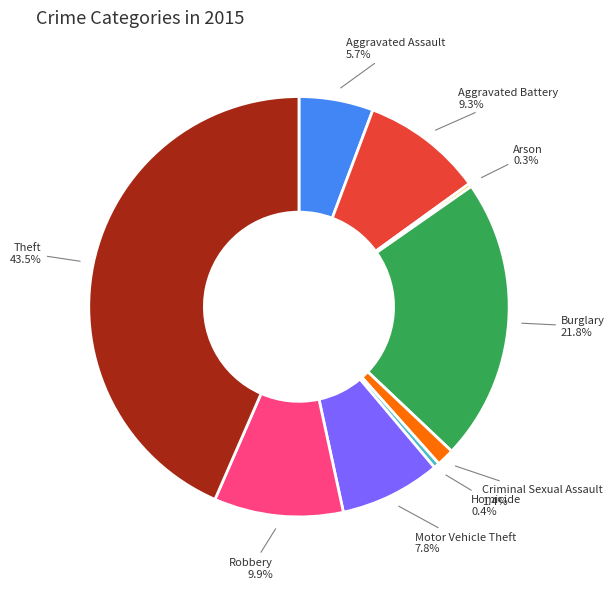

Is there a majority slice in this chart?

No